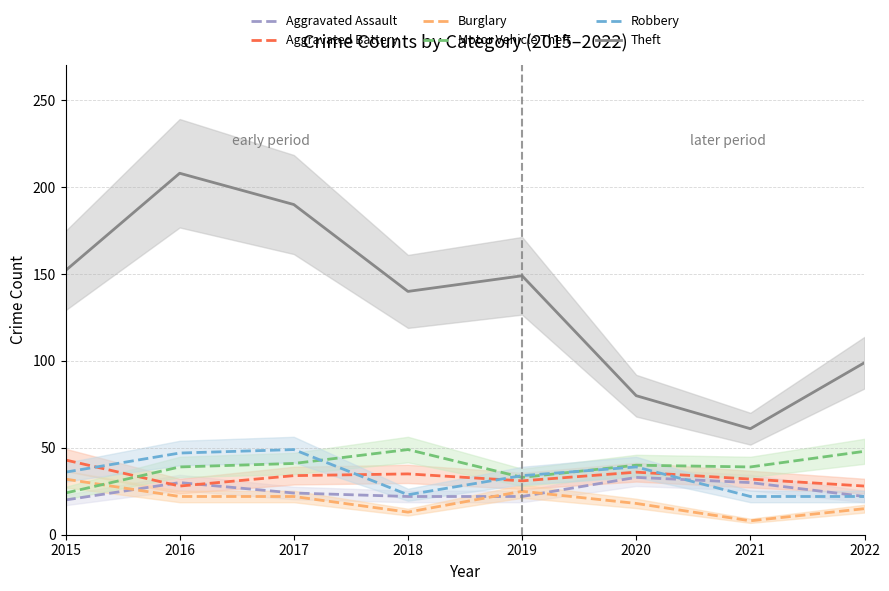

At which label does Theft first exceed 149?

2015